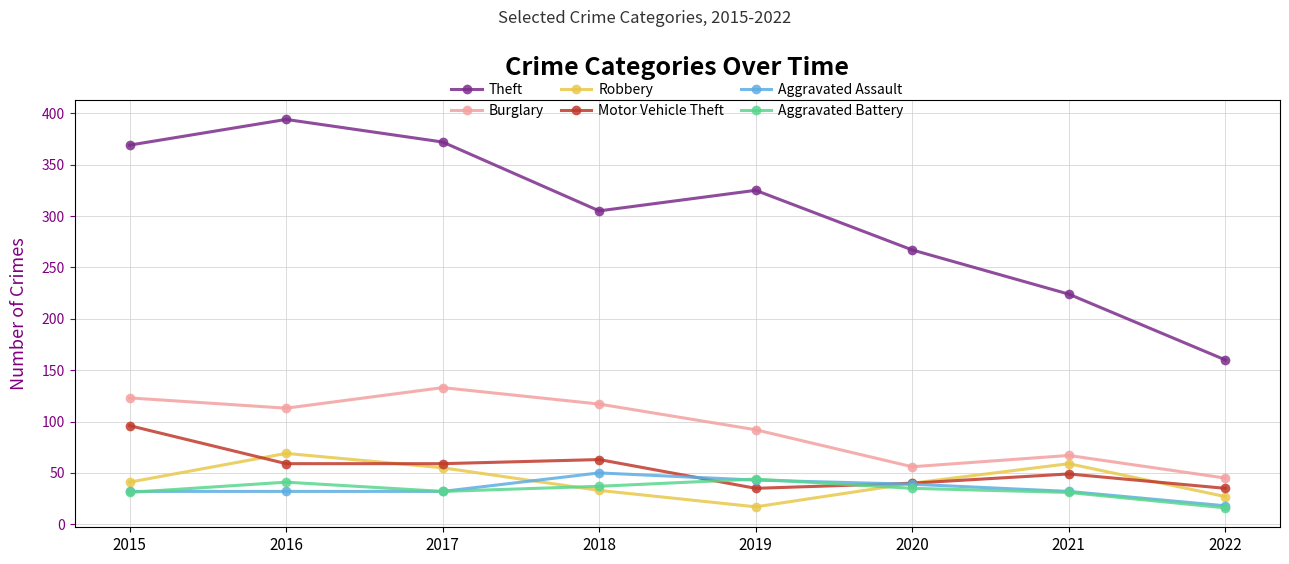

Which category has the lowest value in the Aggravated Assault series?

2022